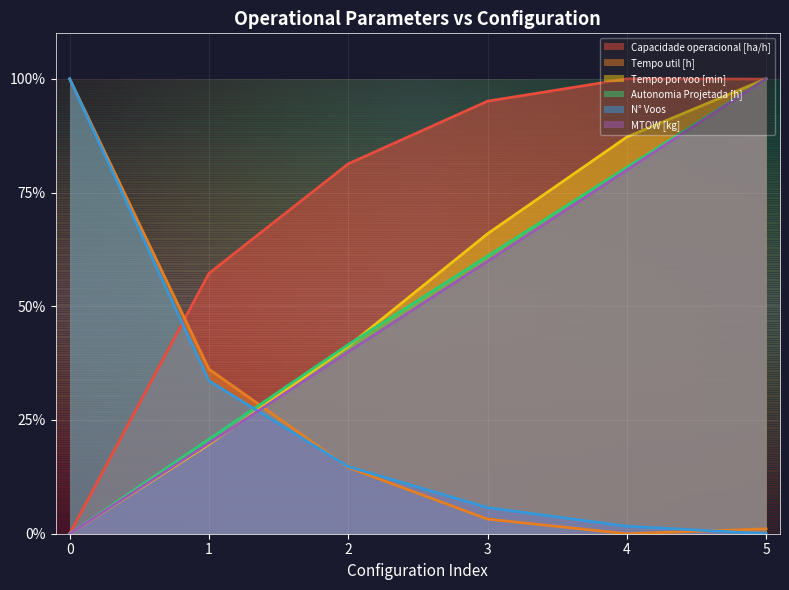

List the series in order of their peak value, lowest first.

Capacidade operacional [ha/h], Tempo util [h], Tempo por voo [min], Autonomia Projetada [h], N° Voos, MTOW [kg]